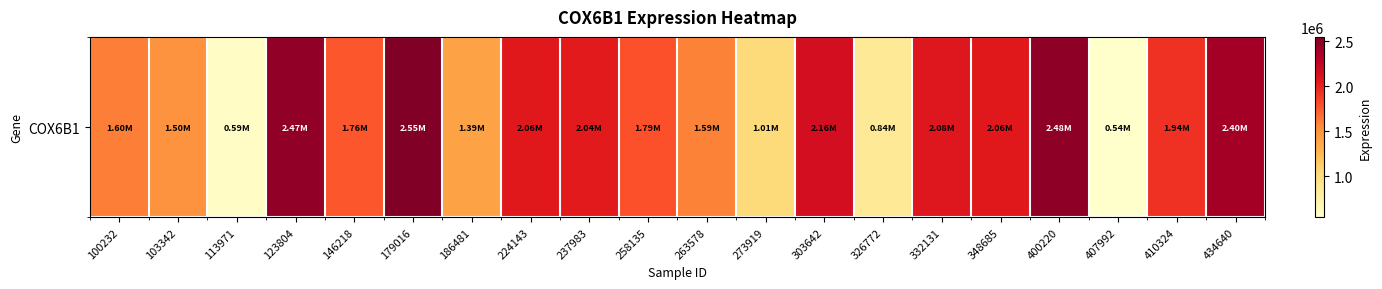

At which label does the data first exceed 1937467?

123804